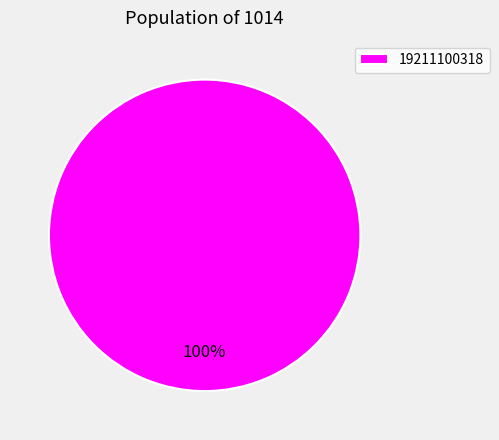

Does 19211100318 represent more than half of the total?

Yes